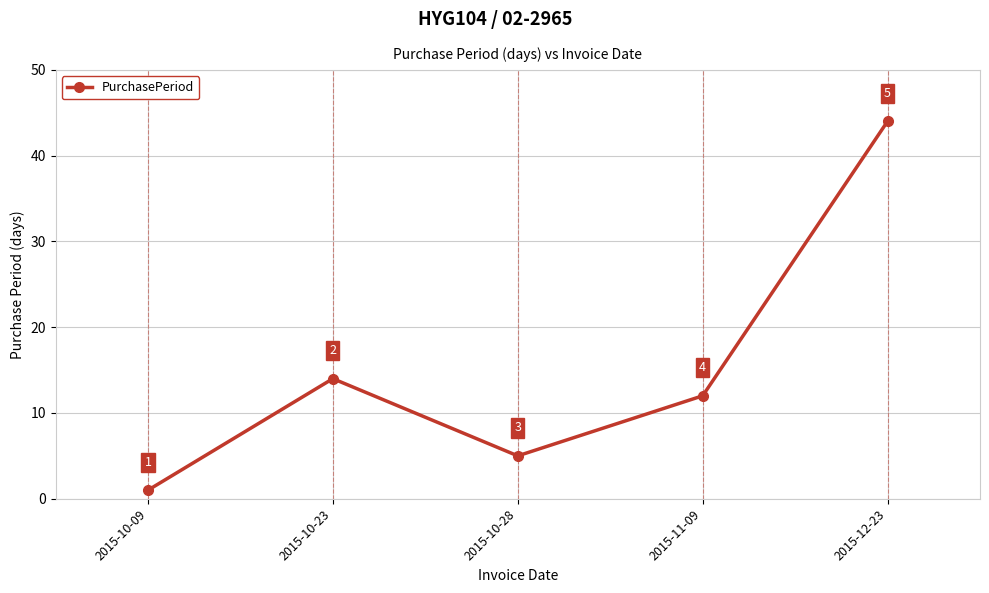

What is the difference between the values at 2015-11-09 and 2015-10-28?

7